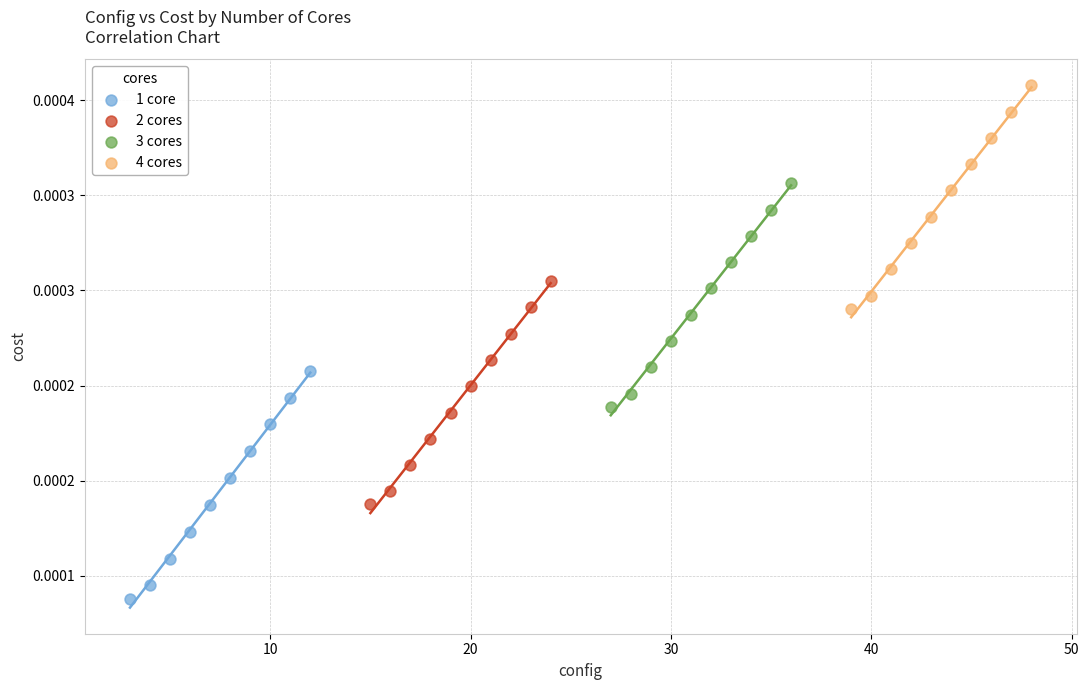

Which series contains the lowest Y value?

1 core